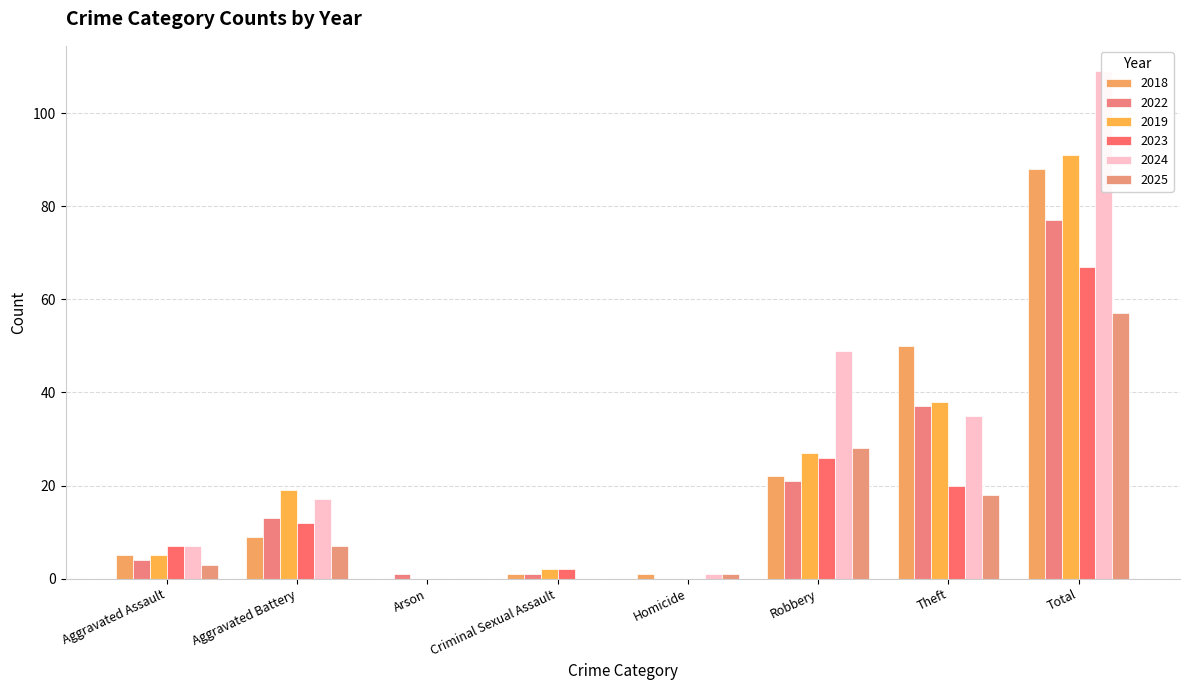

At which label is 2018 closest to 44?

Theft